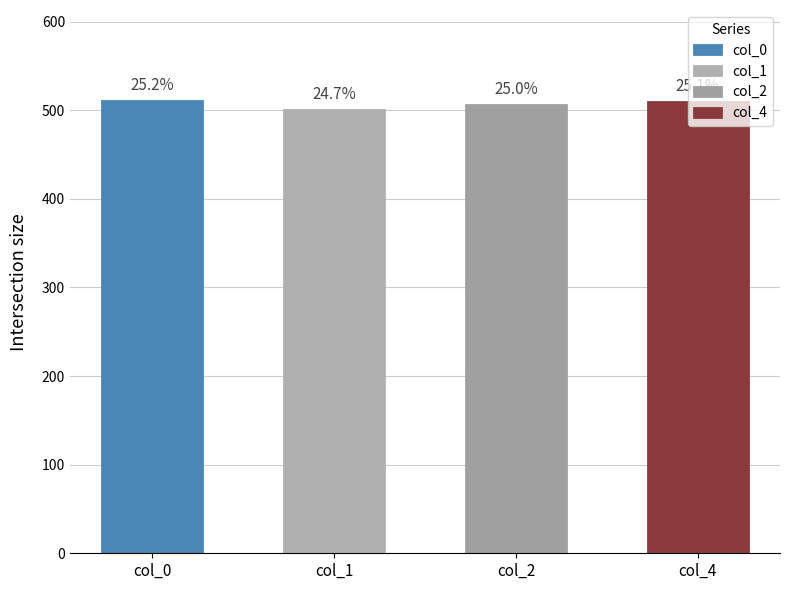

The value of col_2 at 247164 is 506. True or false?

True